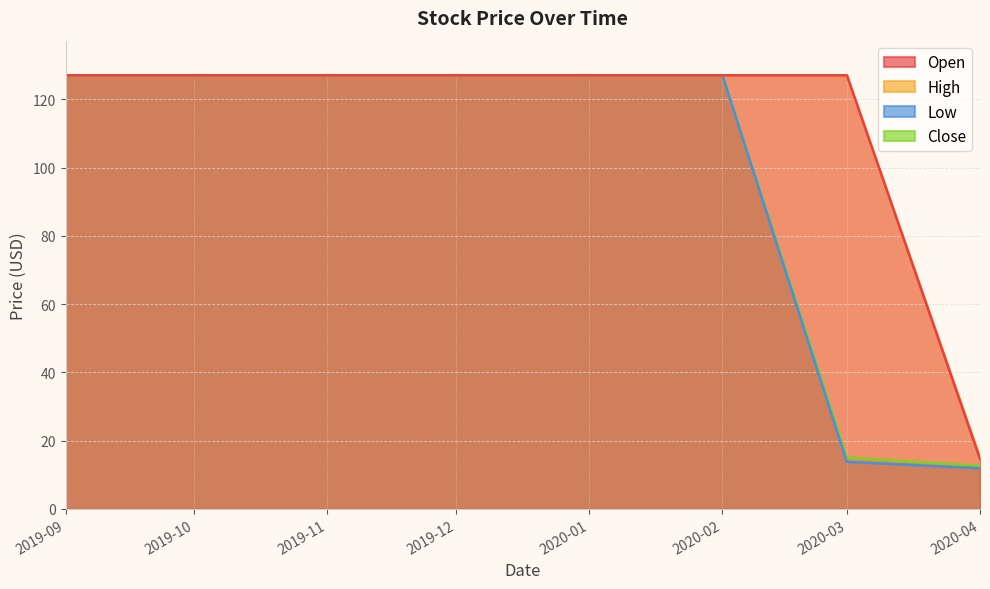

Which series has the largest range (max minus min)?

Low